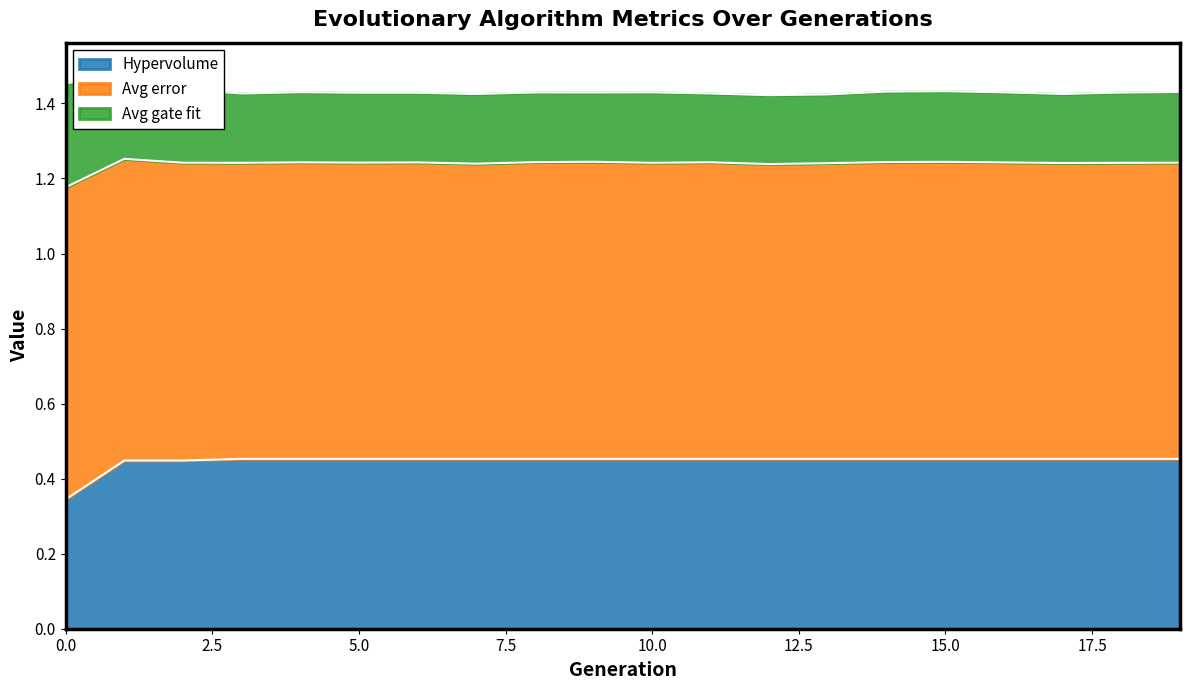

How many Avg error values are between 0 and 1?

20